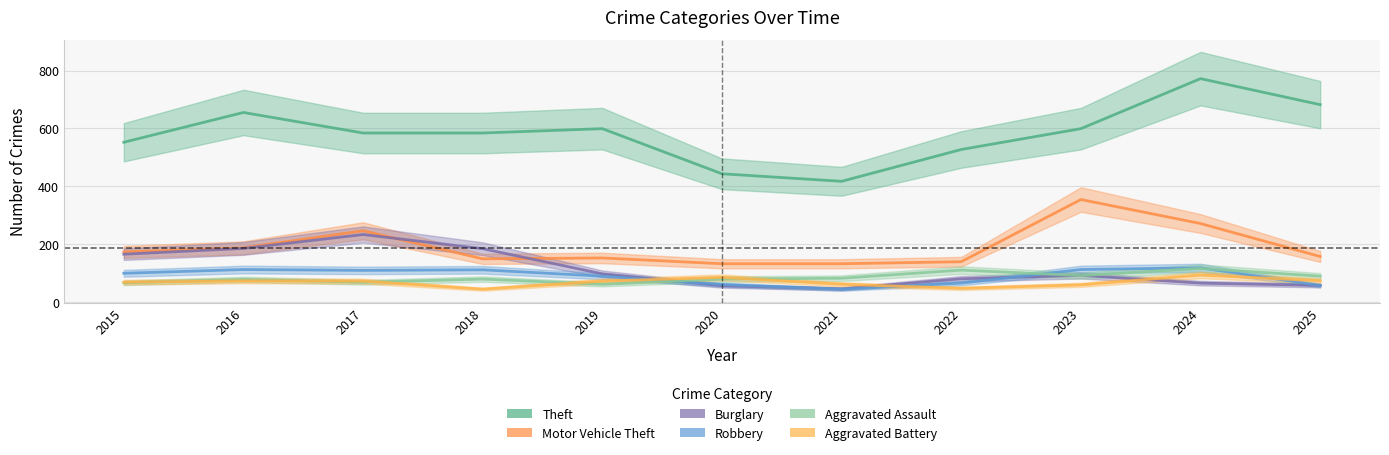

What value does the Theft series have at 2017, to the nearest 5?

585